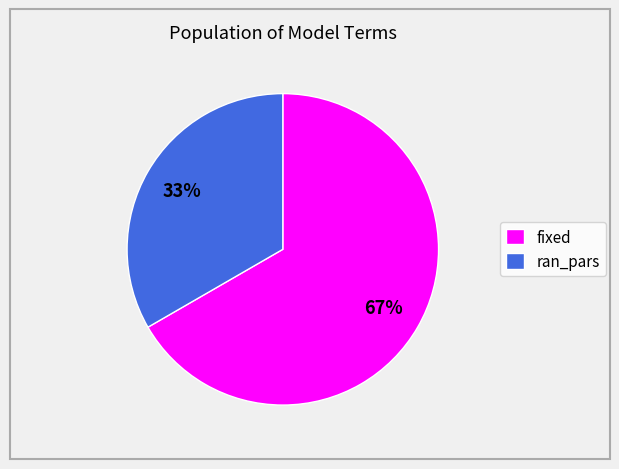

Rank the categories by value from highest to lowest.

fixed, ran_pars